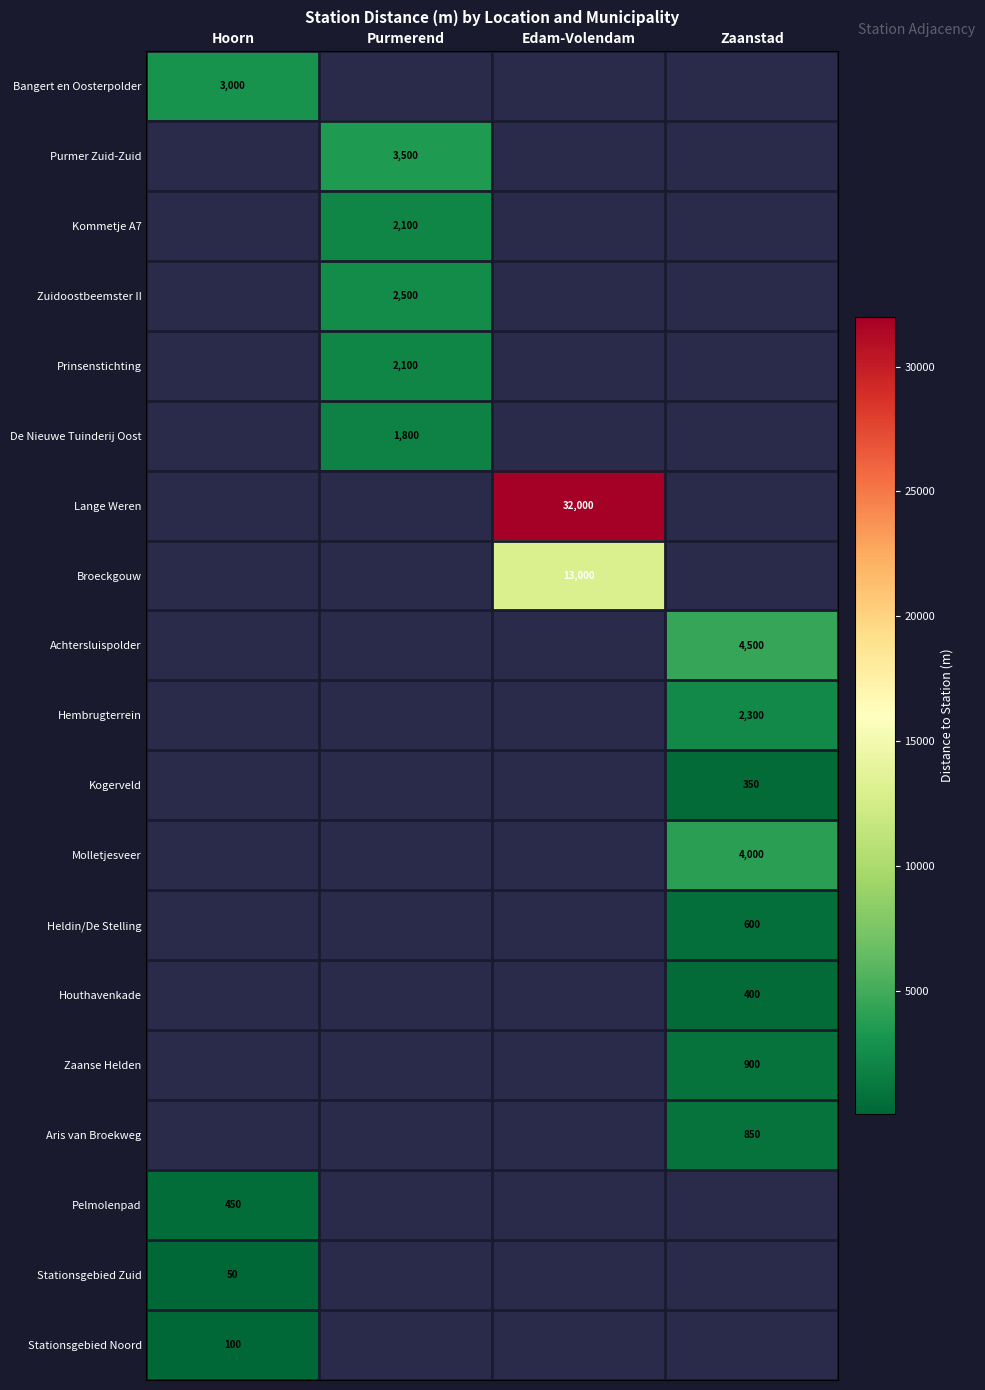

At how many categories does at least one series exceed 4013?

2